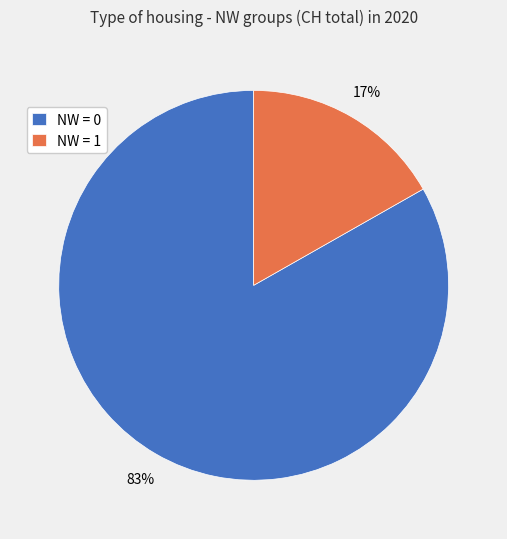

Does any single category account for the majority?

Yes